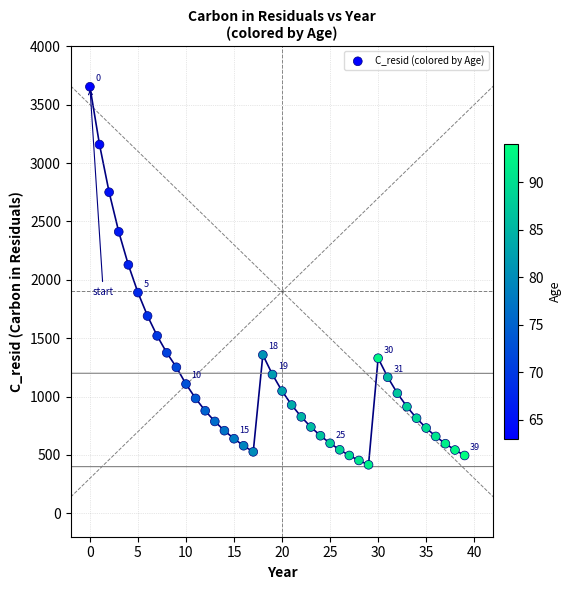

What is the range of Y values (max minus min)?

3237.2